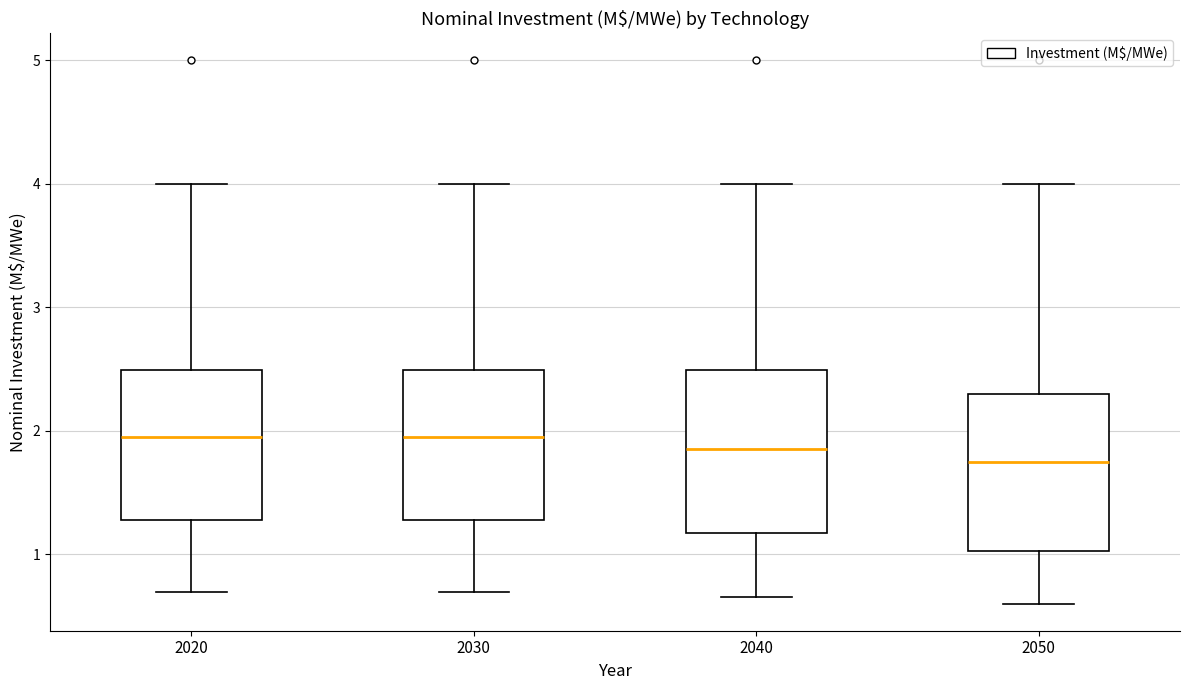

Reading left to right, read every box against the y-axis: the position of its median line, the range the box covers, and the ends of its whiskers. The values are not printed on the chart, so give them approximately, as read against the axis.

2020: median 2.0, box 1.3 to 2.5, whiskers 0.7 to 4.0
2030: median 2.0, box 1.3 to 2.5, whiskers 0.7 to 4.0
2040: median 1.9, box 1.2 to 2.5, whiskers 0.7 to 4.0
2050: median 1.8, box 1.0 to 2.3, whiskers 0.6 to 4.0